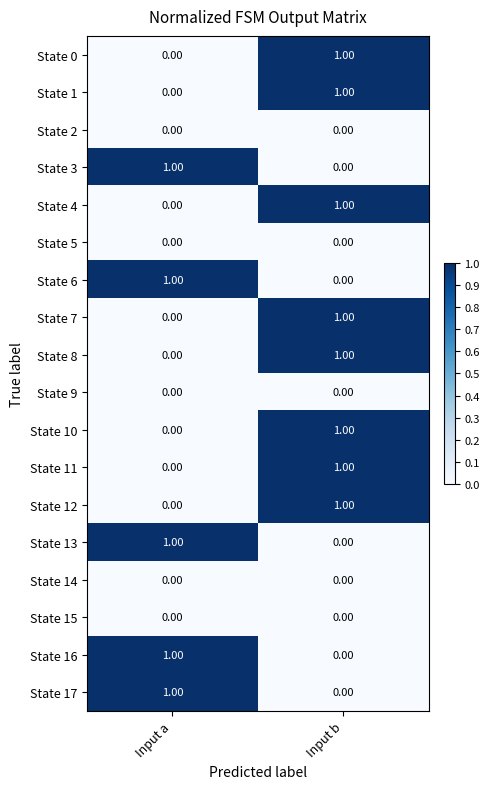

Which category has the lowest value in the State 13 series?

Input b